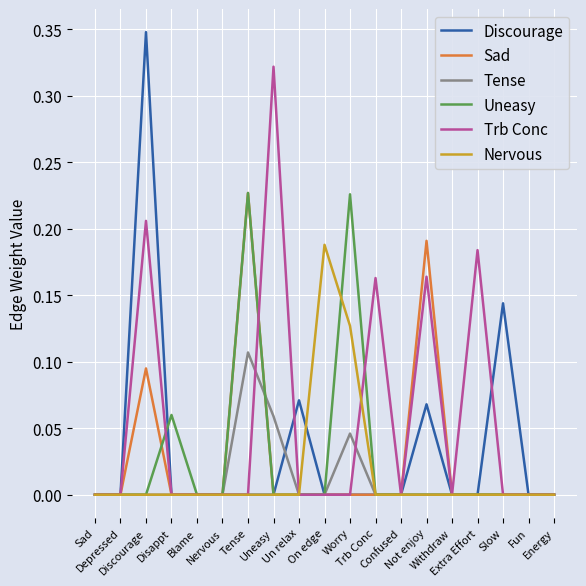

At which label does Sad reach its minimum?

Sad